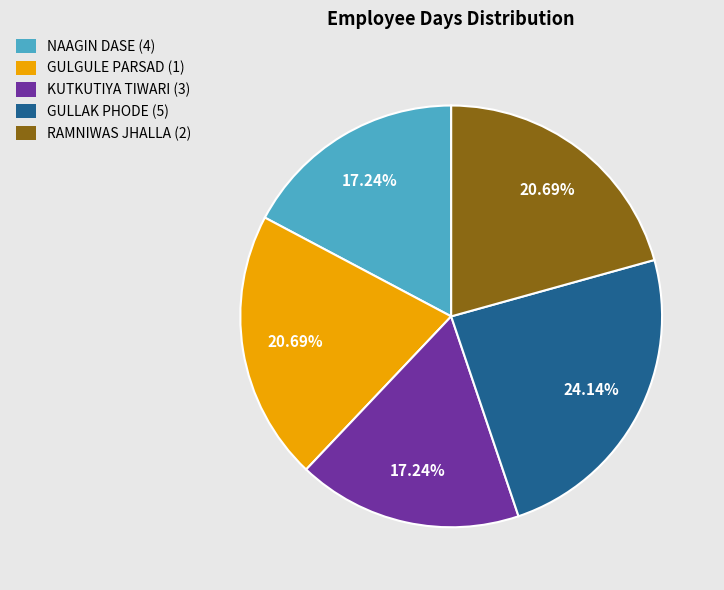

To the nearest percent, what portion does KUTKUTIYA TIWARI (3) represent?

17%